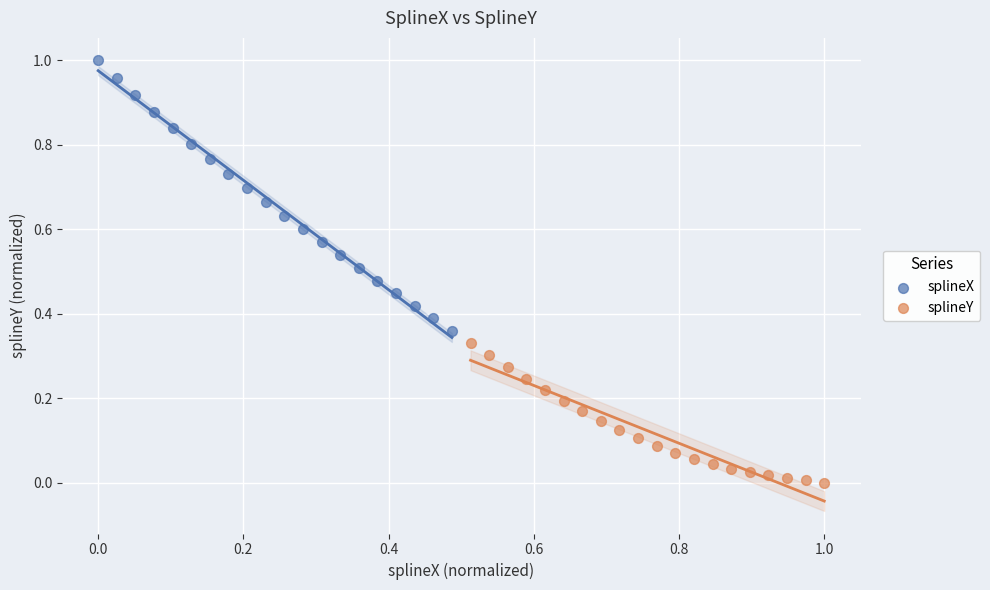

Which series reaches the maximum Y coordinate?

splineX